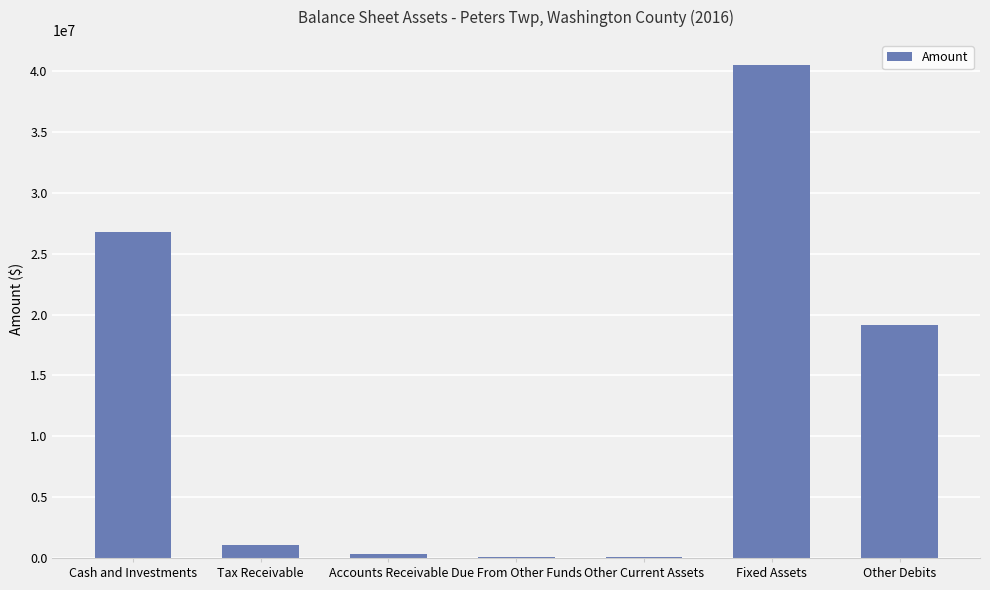

What is the sum of all values?

87952953